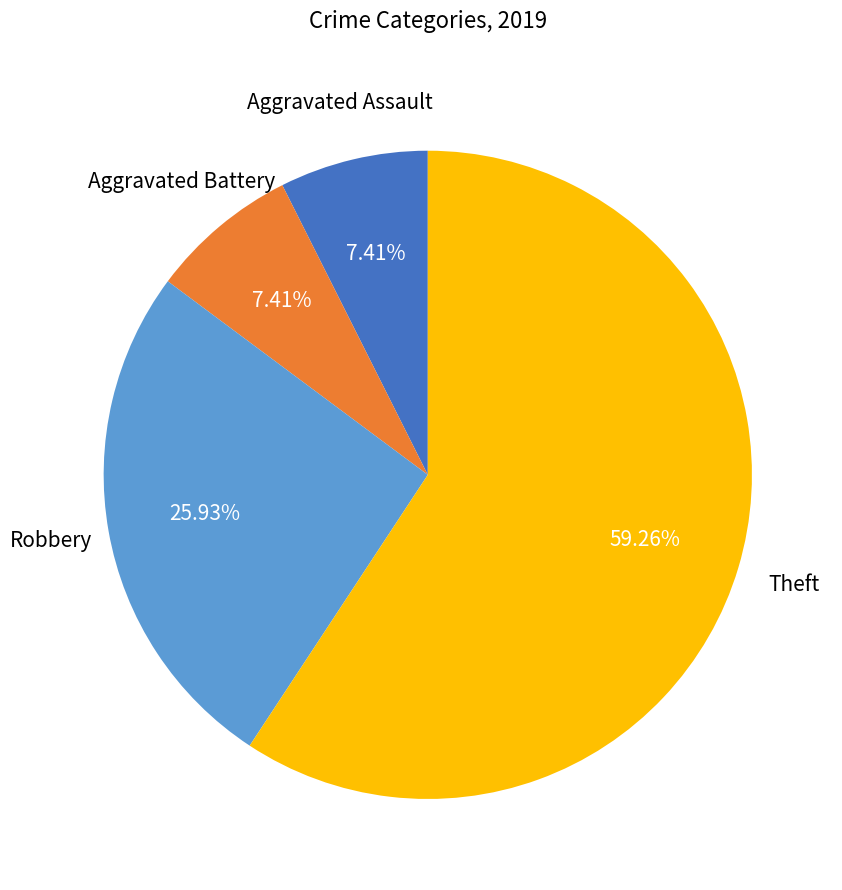

Is there any slice that represents more than half of the pie?

Yes